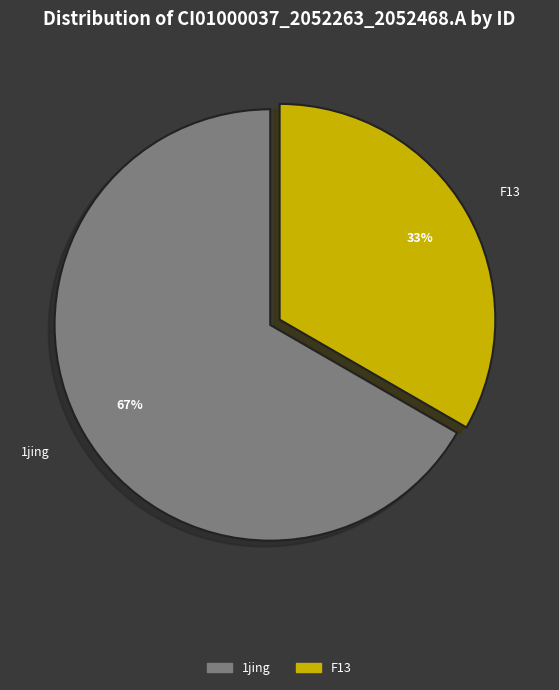

To the nearest percent, what is the combined percentage of F13 and 1jing?

100%